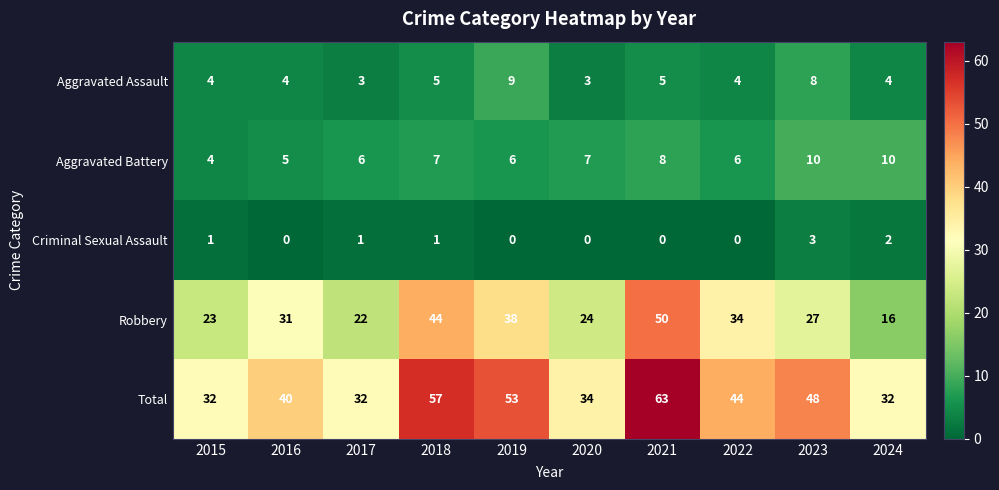

What value does the Aggravated Assault series have at 2020?

3